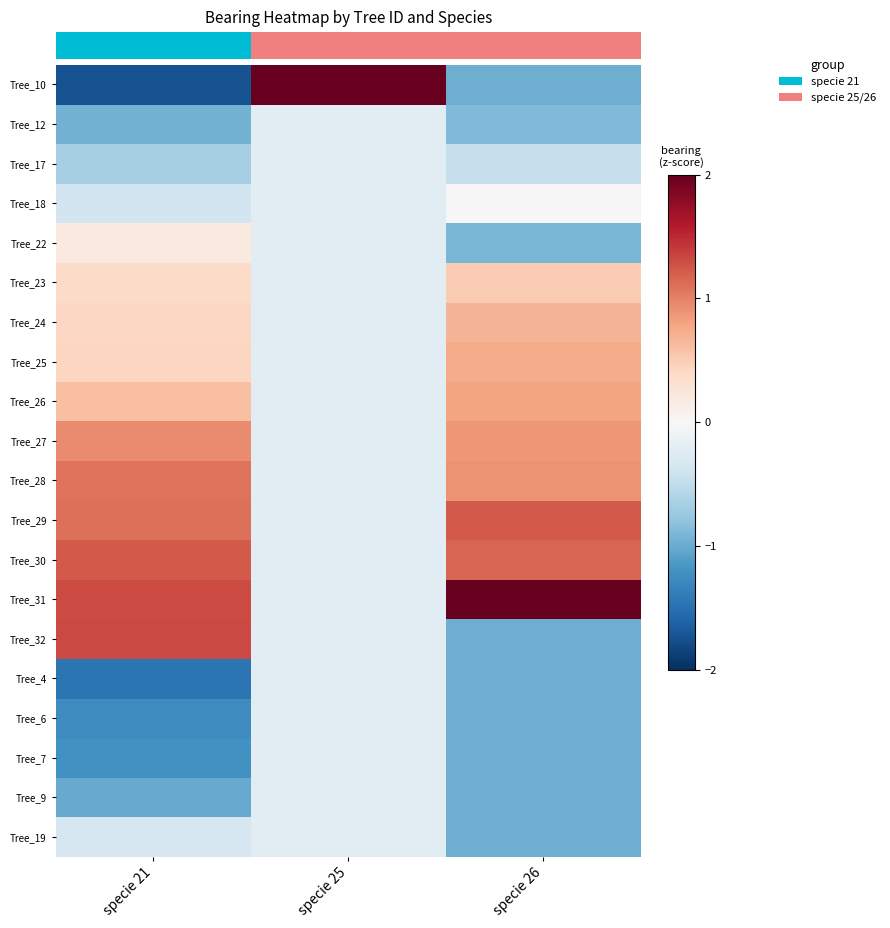

What is the total value across all series at specie 25?

-3.4